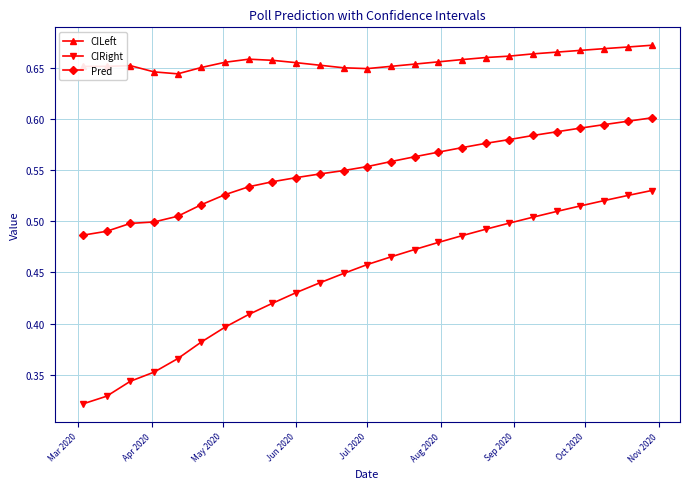

True or false: CILeft and Pred cross at least once.

False